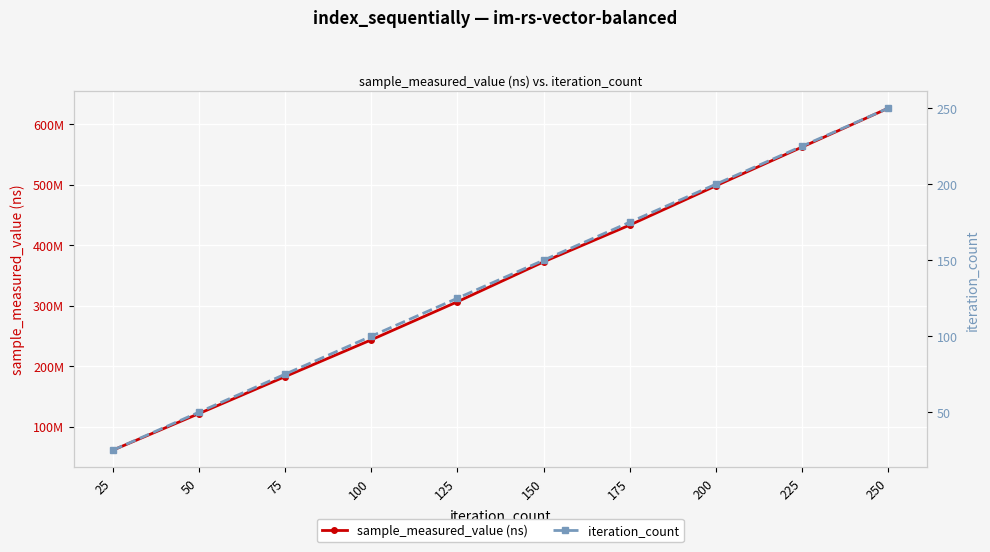

What are all the series names shown in the legend?

sample_measured_value (ns), iteration_count